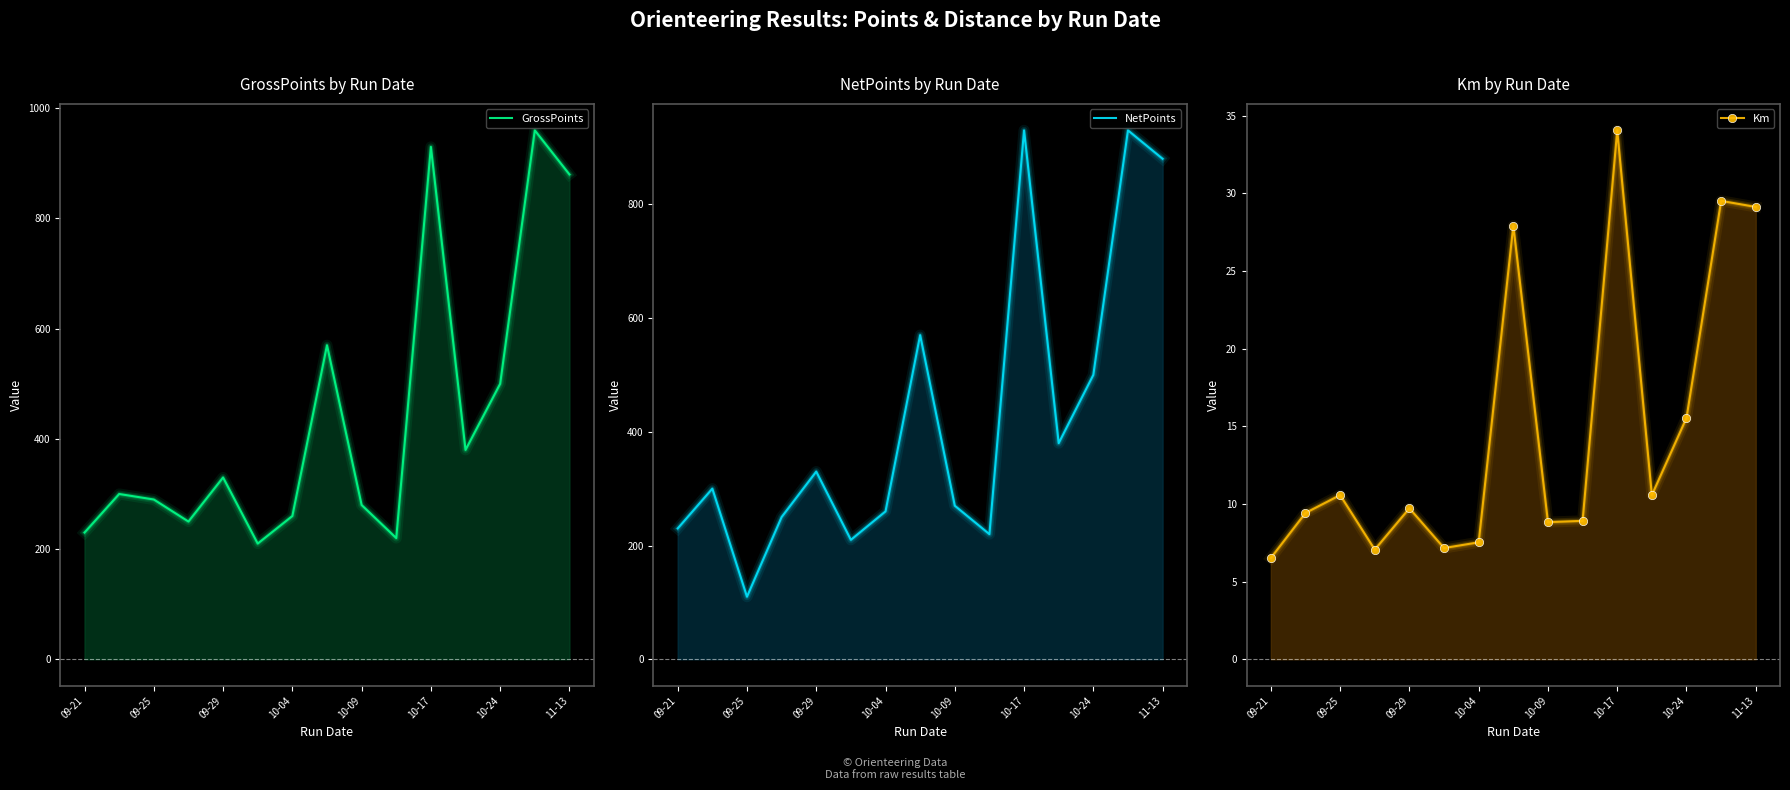

What is the lowest value of the GrossPoints series?

210.0